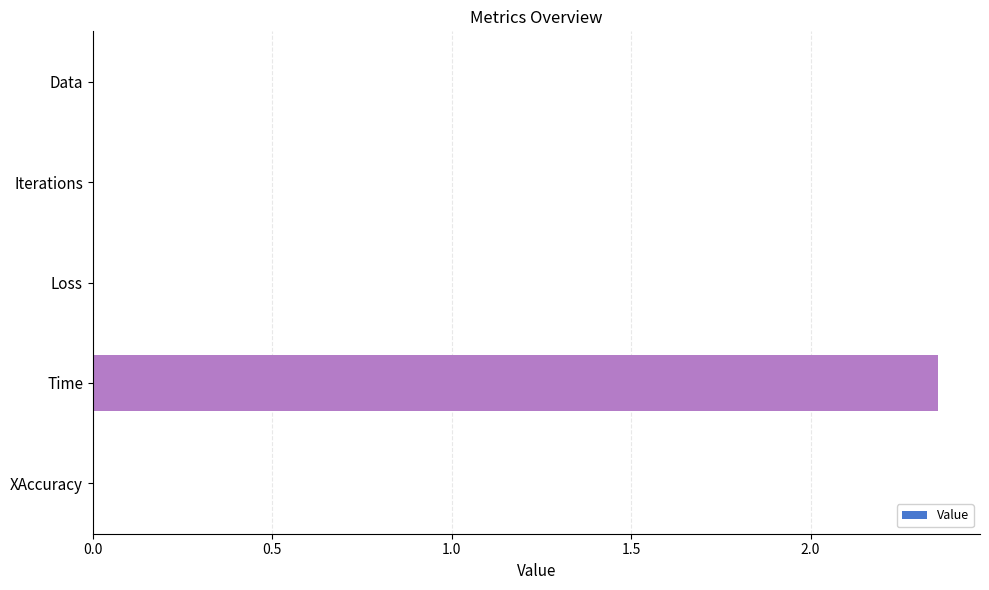

What is the change in value from Iterations to Time?

+2.4